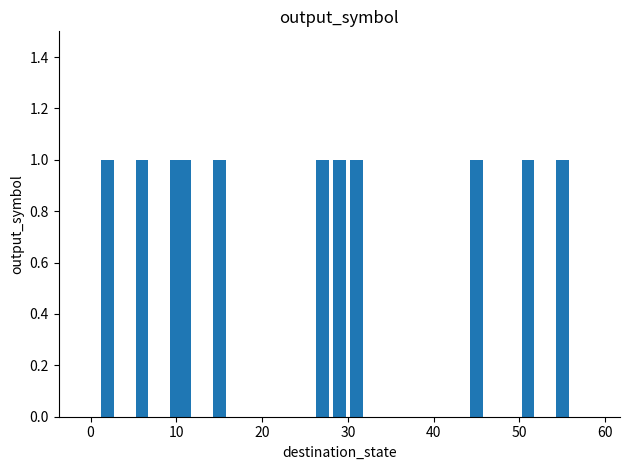

Are the bars horizontal?

No